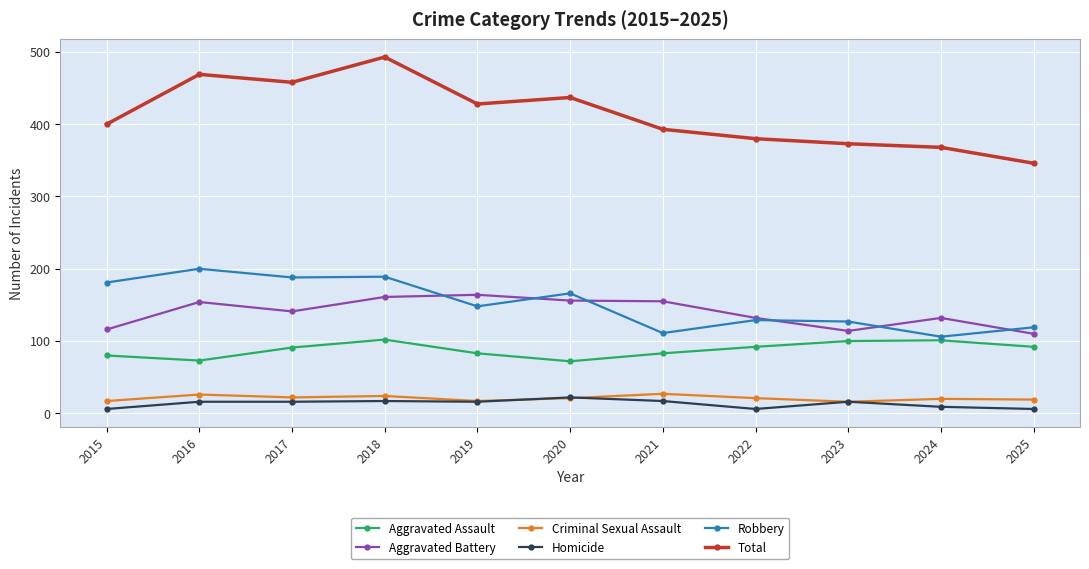

What is the value of the Criminal Sexual Assault point at the 3rd from the left?

22